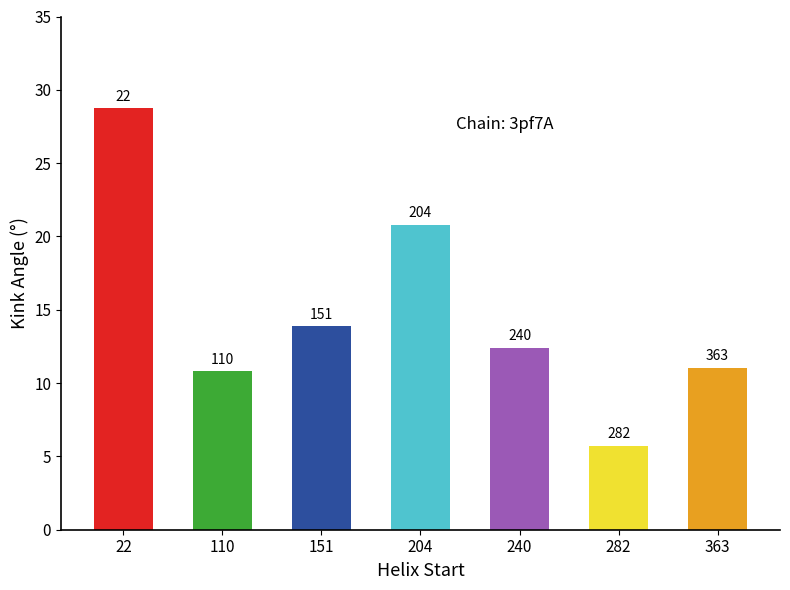

List the labels in order of value, largest first.

22, 204, 151, 240, 363, 110, 282